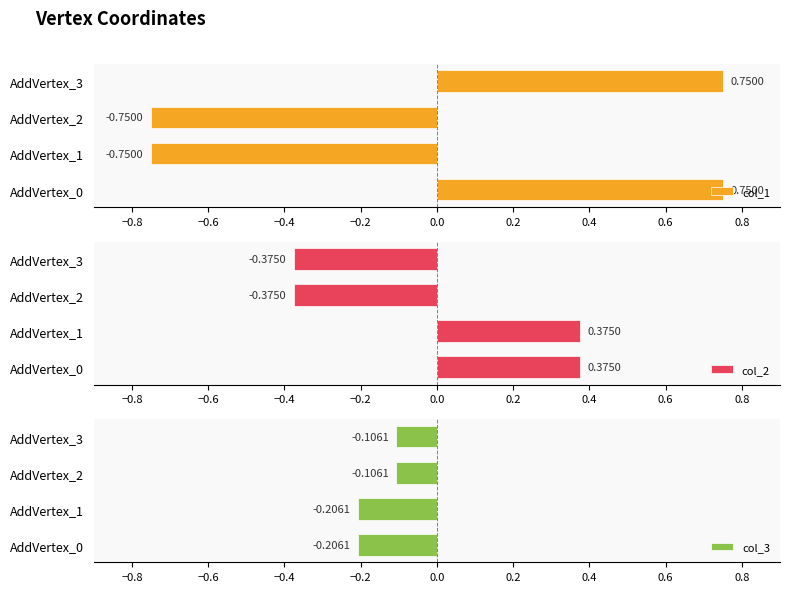

Rank the series by their maximum value, from lowest to highest.

col_3, col_2, col_1